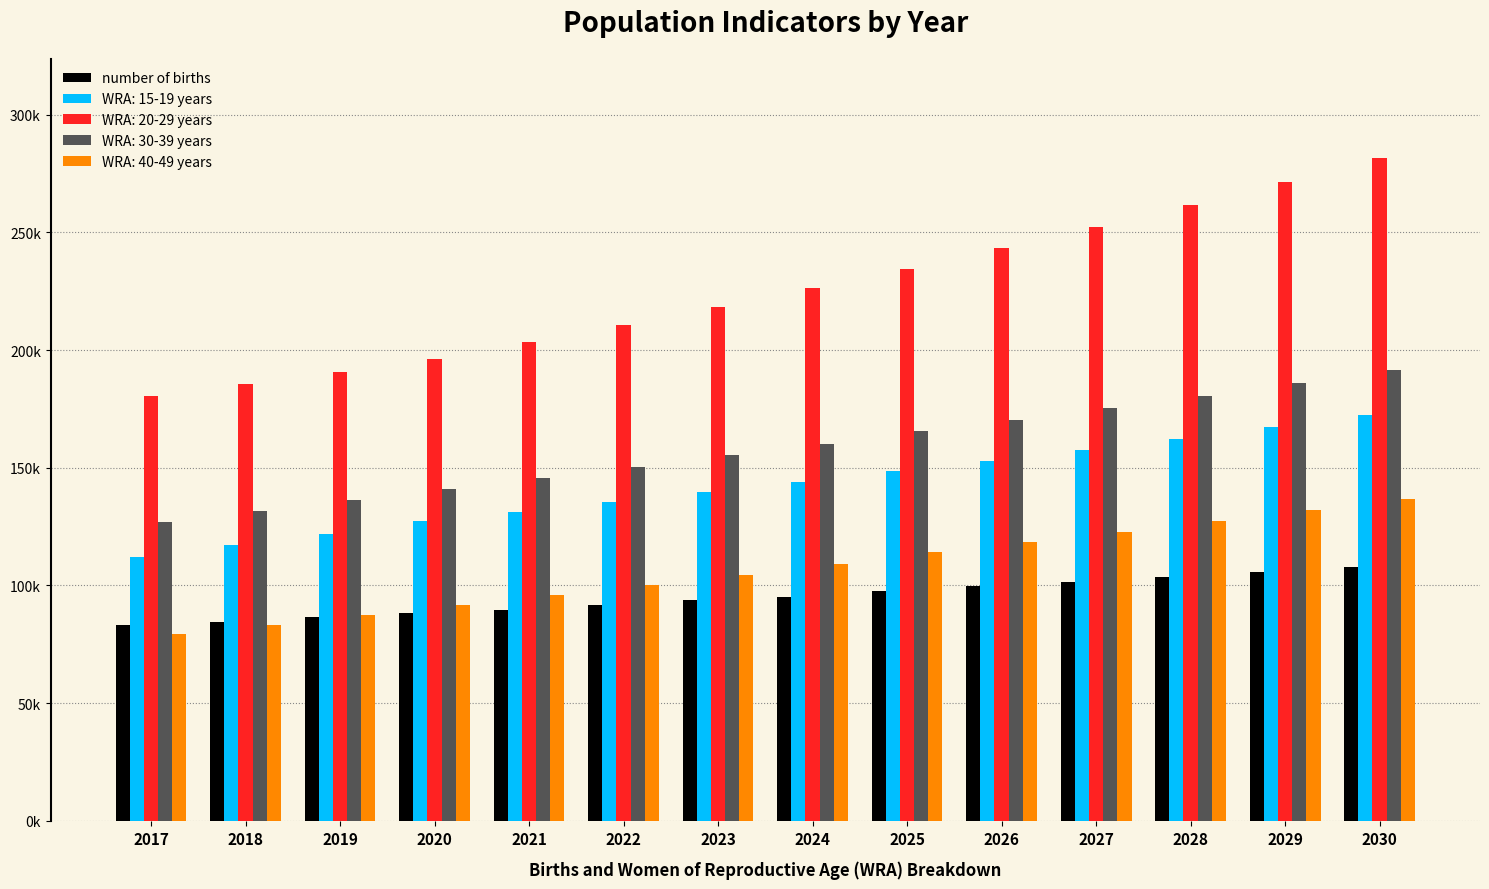

Are the bars horizontal?

No